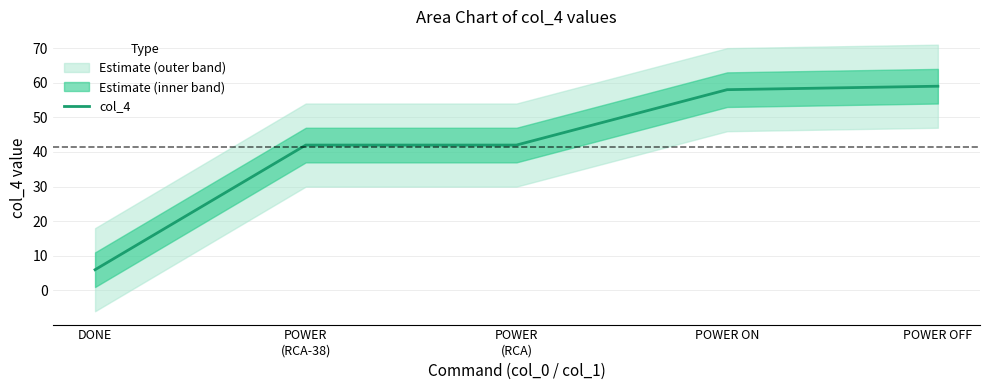

How many categories are shown in the chart?

5